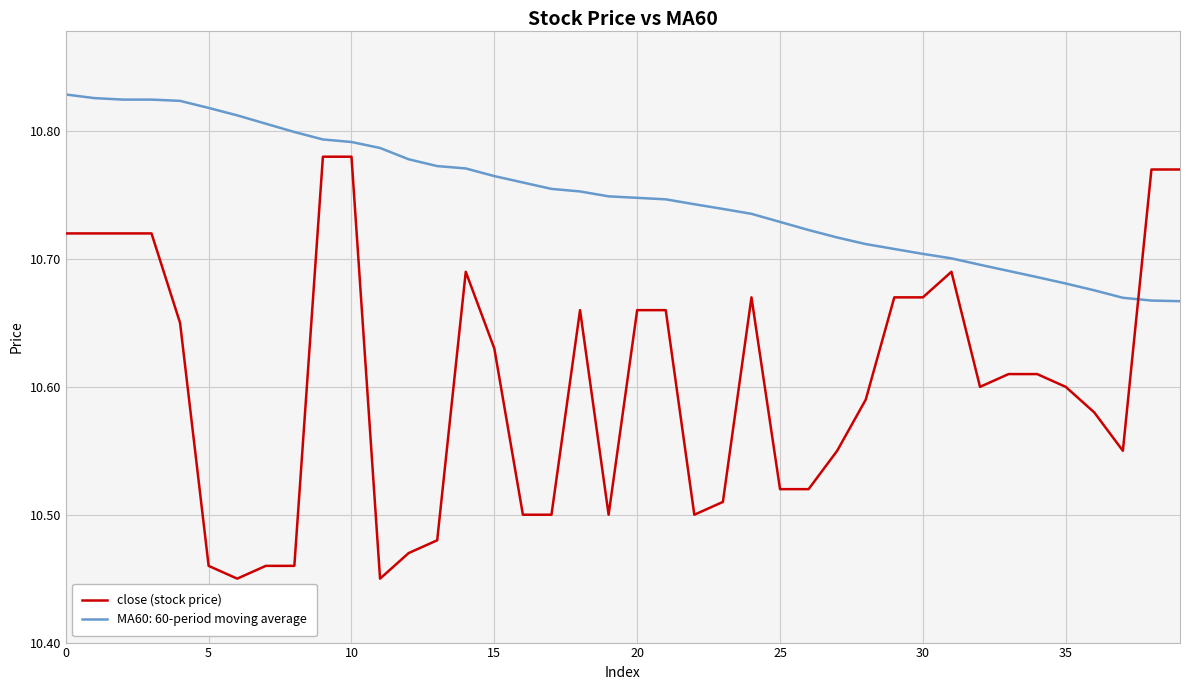

What is the difference between the maximum and minimum values in the close (stock price) series?

0.3